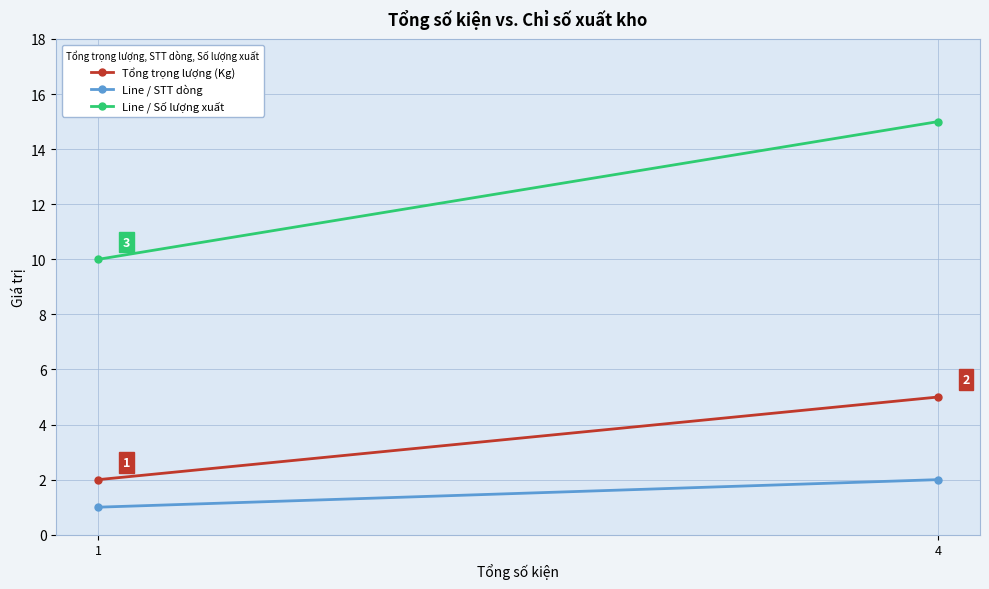

Read the Tổng trọng lượng (Kg) value at 1.

2